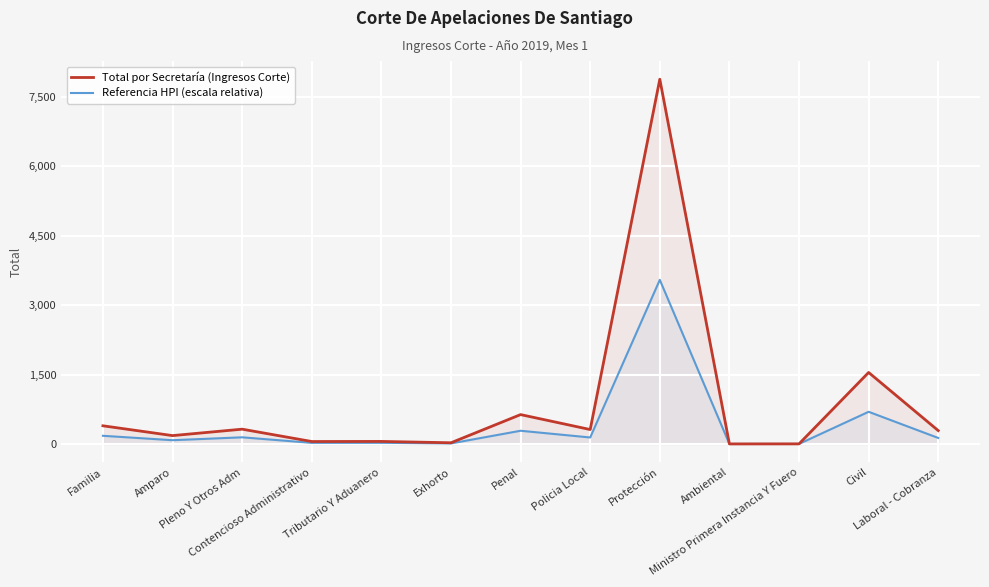

Reading left to right, list all the values displayed in this chart.

Total por Secretaría (Ingresos Corte): 393.0	181.0	320.0	53.0	55.0	26.0	635.0	312.0	7885.0	1.0	2.0	1546.0	289.0
Referencia HPI (escala relativa): 176.8	81.5	144.0	23.9	24.8	11.7	285.8	140.4	3548.2	0.5	0.9	695.7	130.1